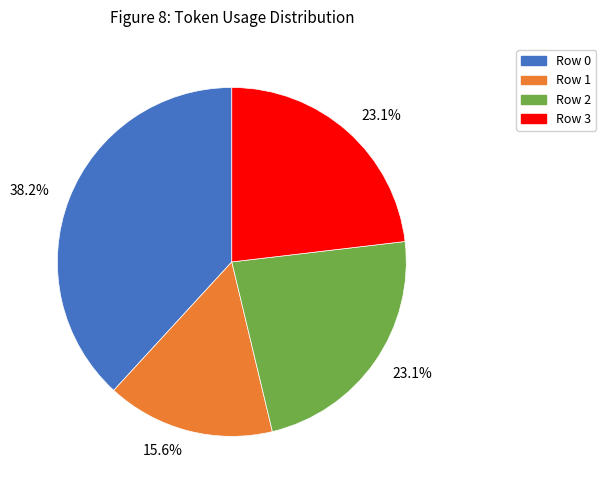

Does any single category account for the majority?

No